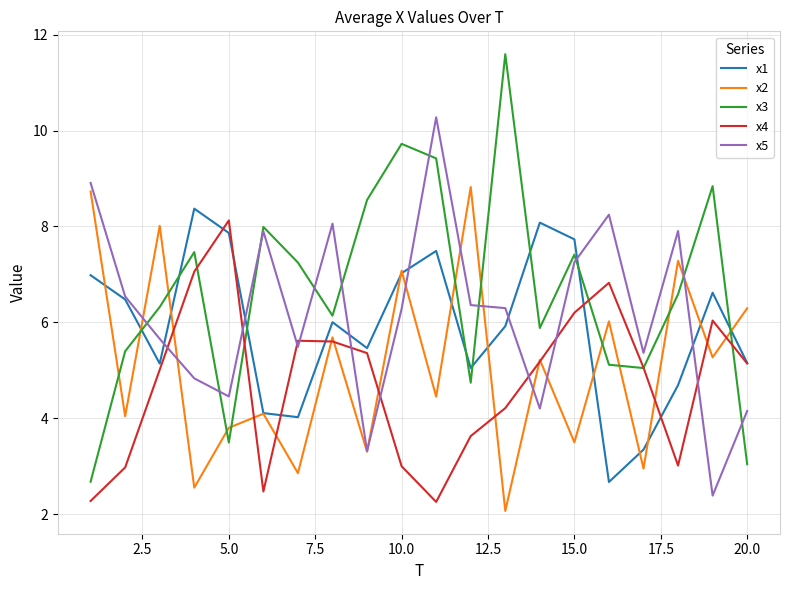

Which series has the largest total across all categories?

x3